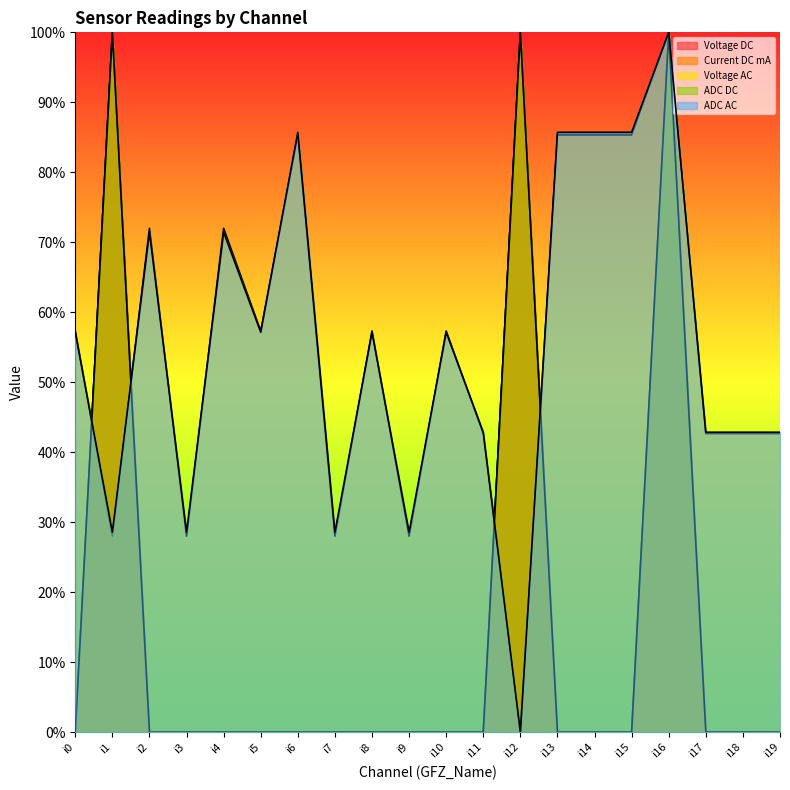

Is it true that ADC AC equals 1.2 at i6?

False